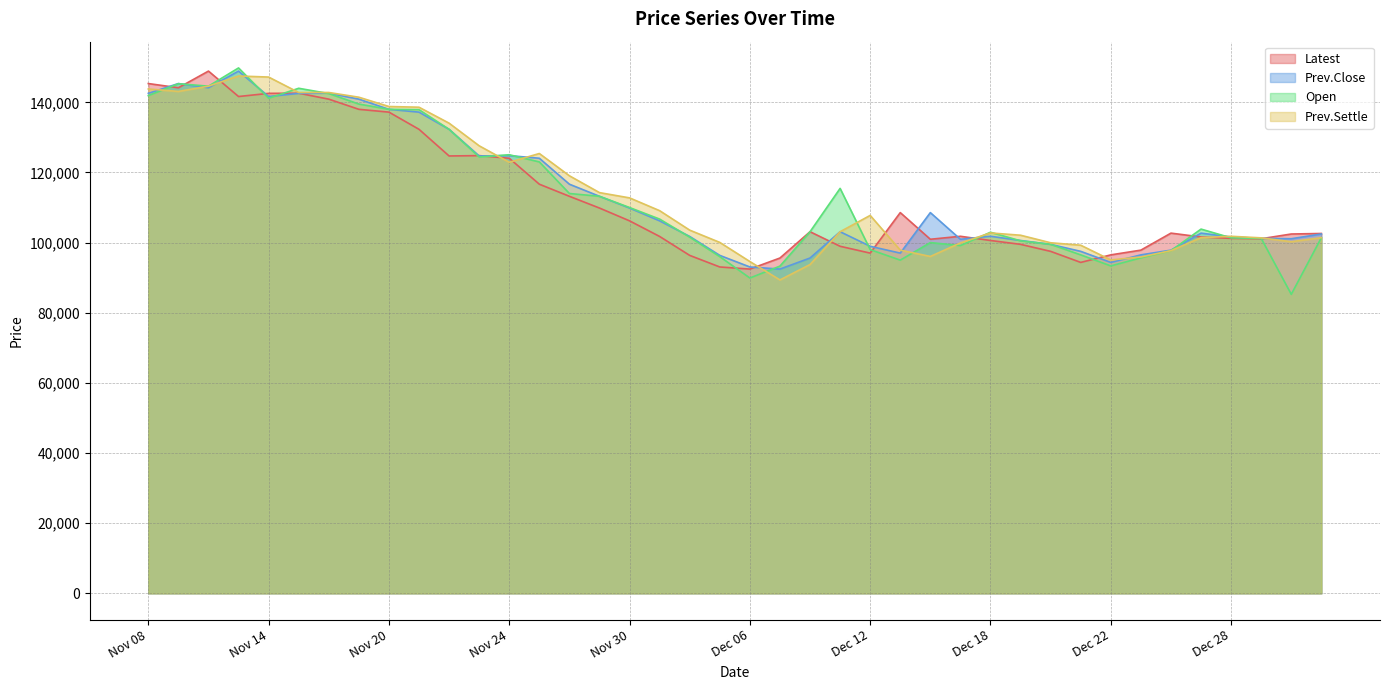

Which series changed the most between Nov 23 and Dec 21?

Latest